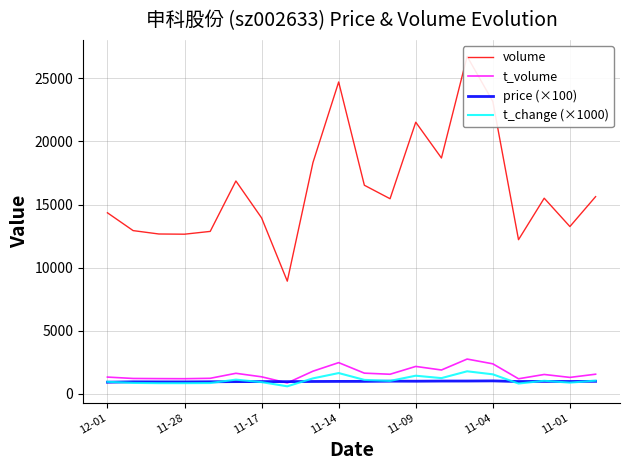

How many data points does each series have?

20